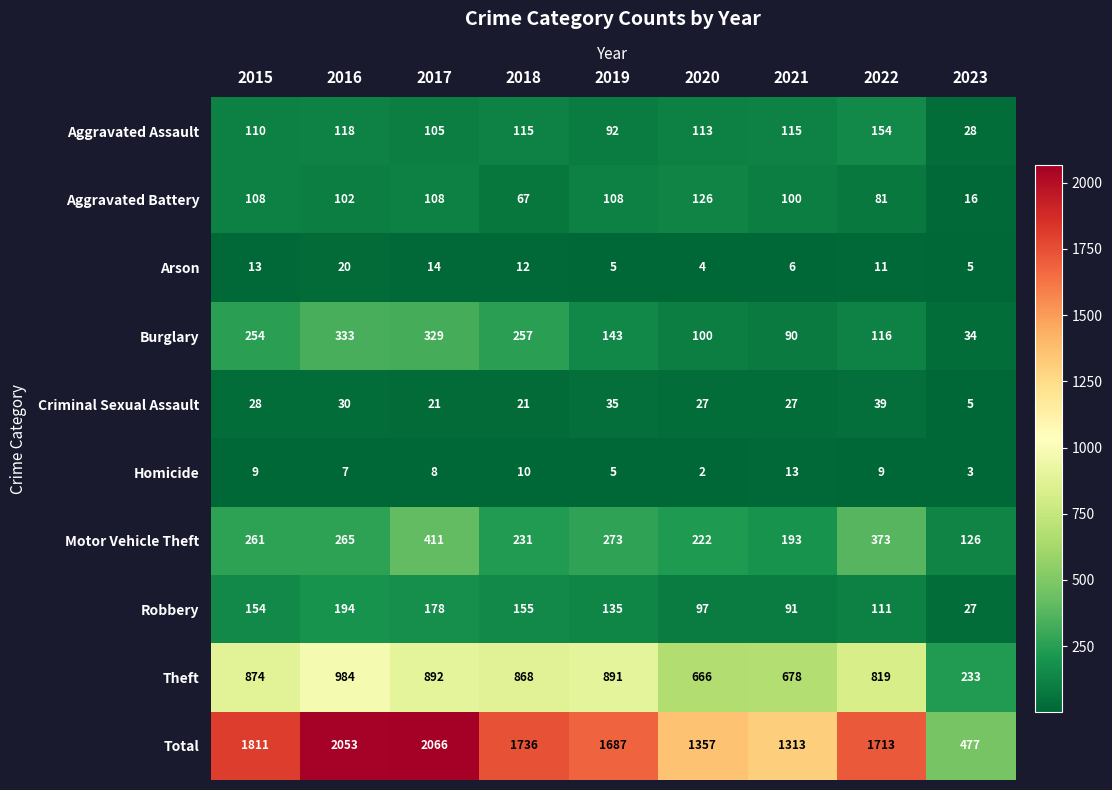

True or false: Aggravated Battery has a value of 67 at 2018.

True